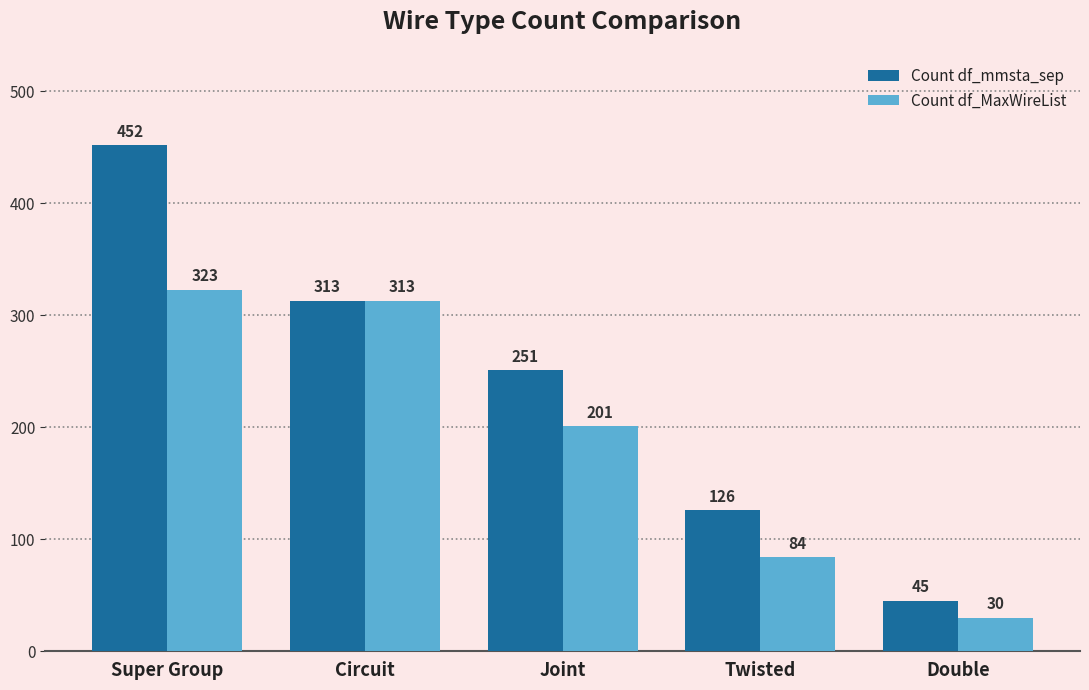

Reading left to right, what are all the values shown in this chart?

Count df_mmsta_sep: 452	313	251	126	45
Count df_MaxWireList: 323	313	201	84	30